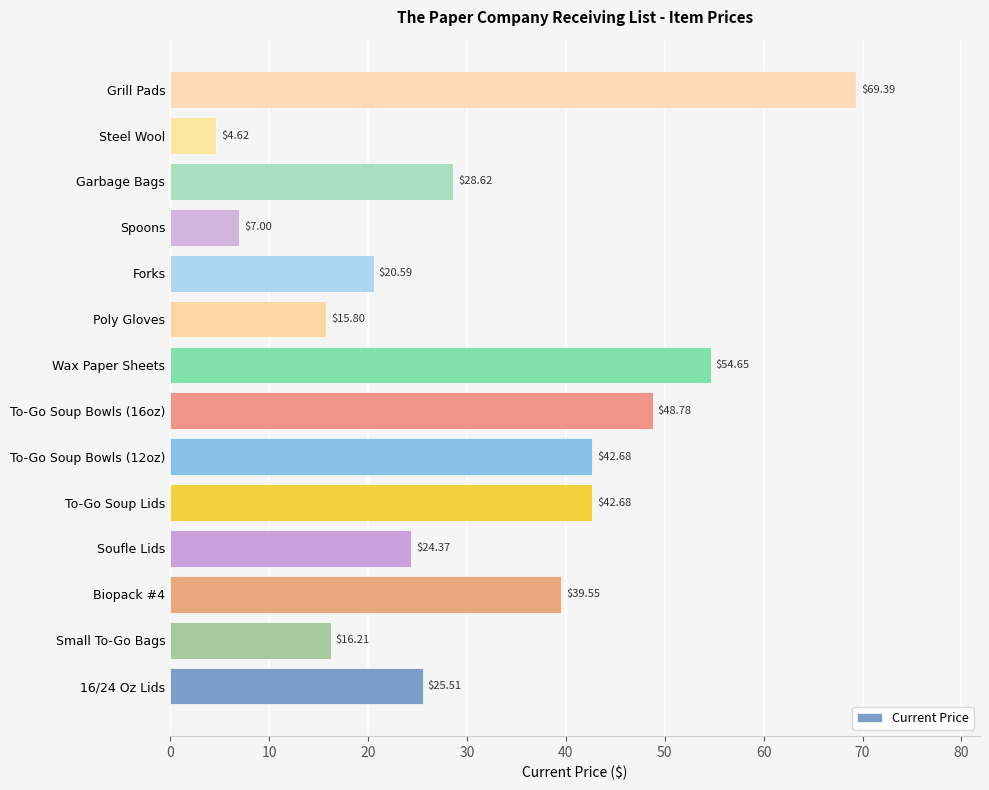

What is the ratio of the value at Forks to the value at Poly Gloves?

1.3